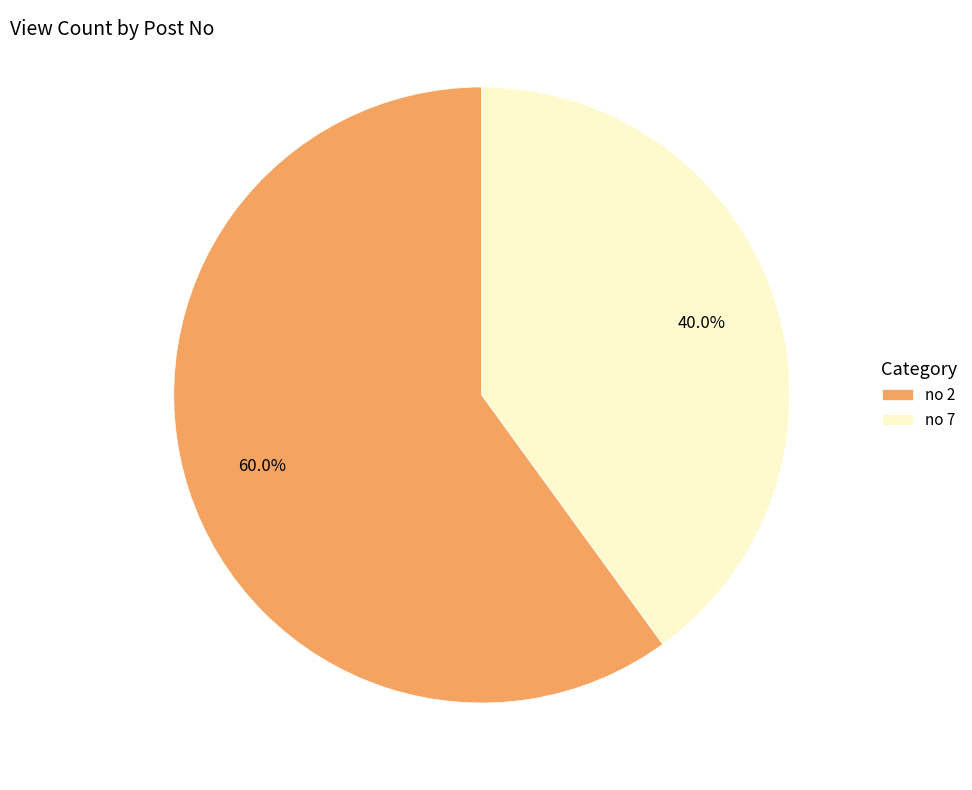

What is the total percentage of no 2 and no 7?

100.0%